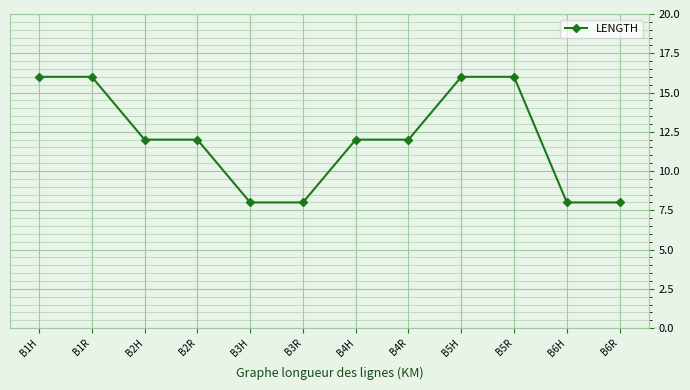

What position from the right is B1H?

12